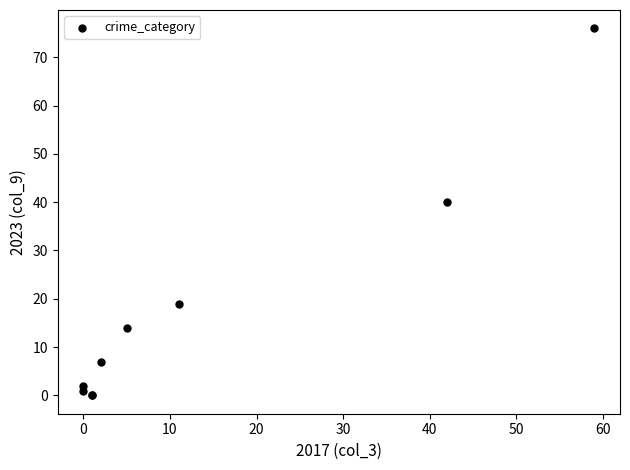

What Y value in the scatter plot is closest to 38?

40